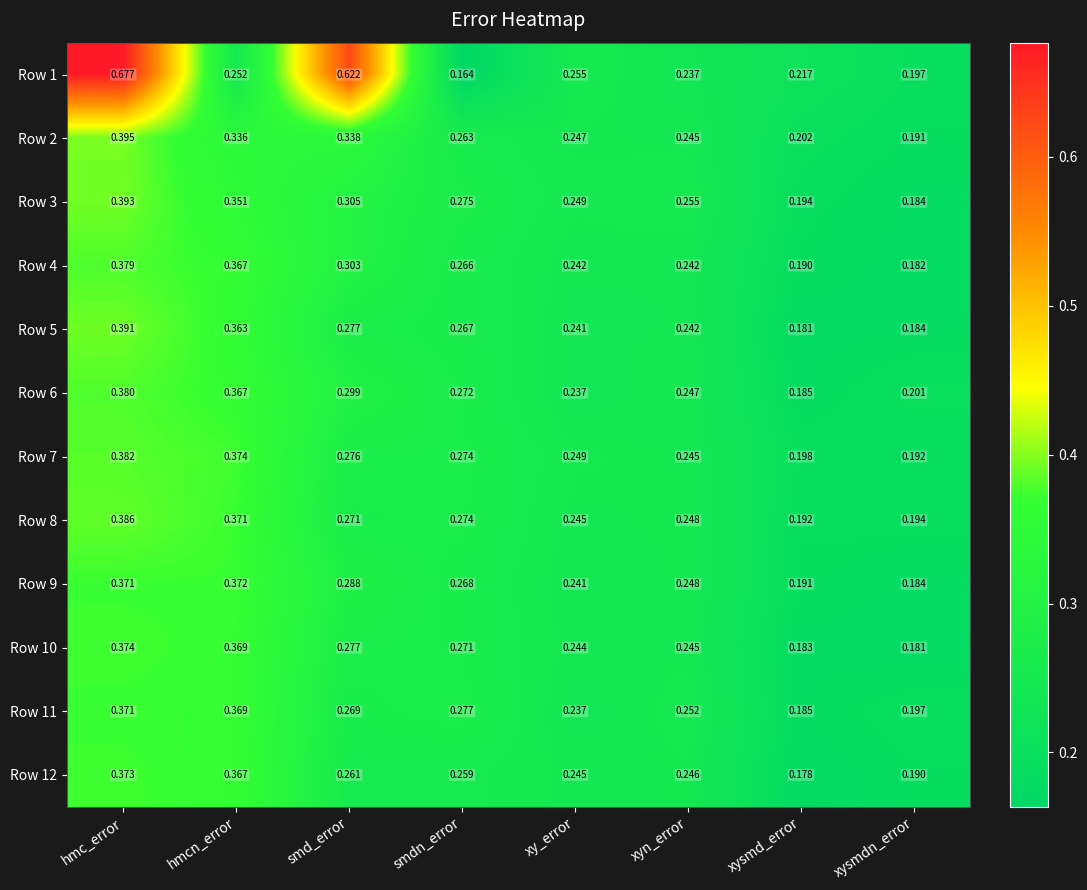

Which series has the widest spread of values?

Row 1